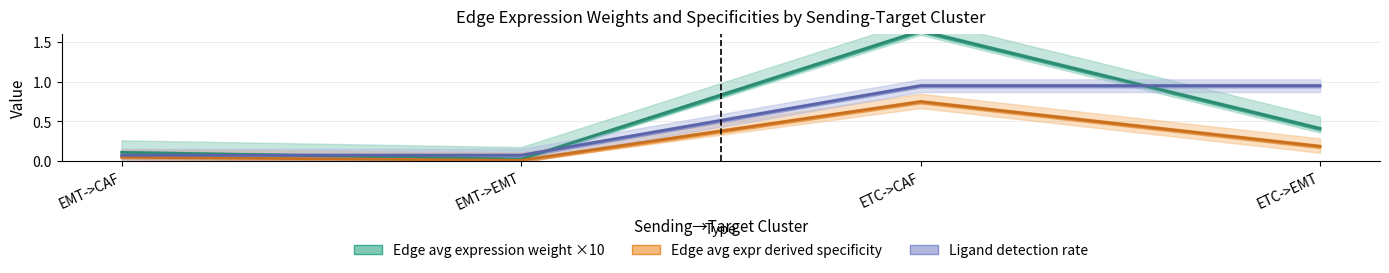

Which series changed the most between EMT->CAF and ETC->EMT?

Ligand detection rate